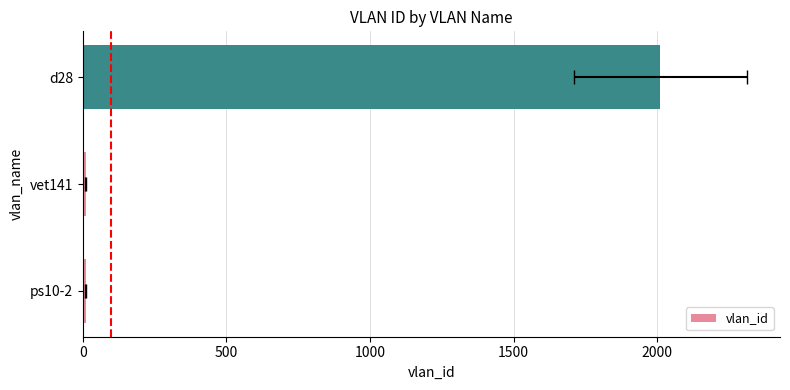

The value at d28 is 2010. True or false?

True